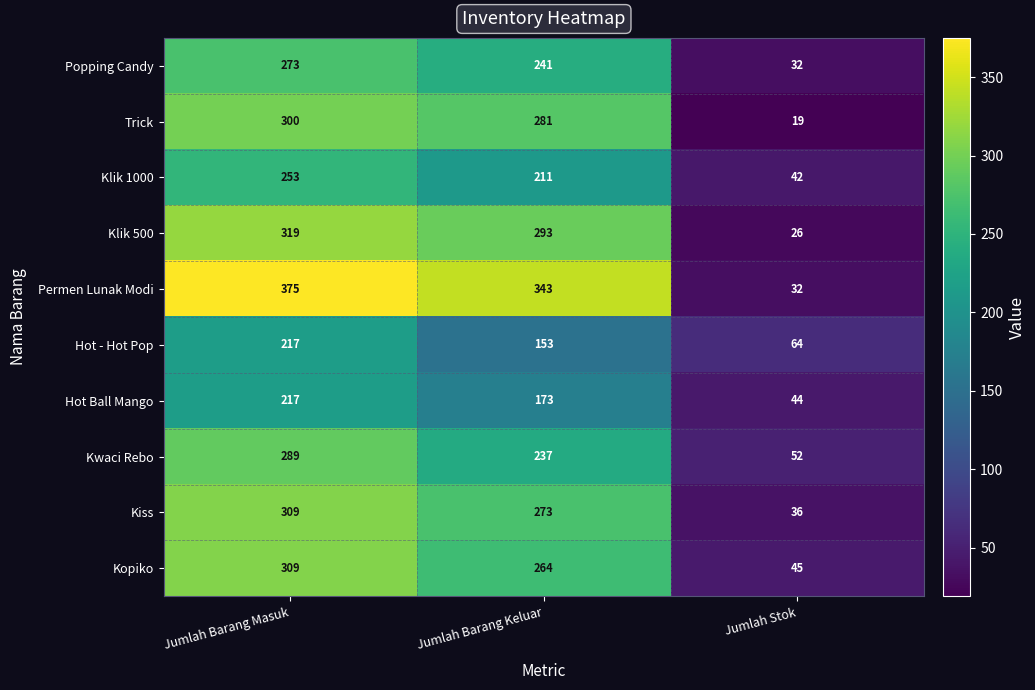

What is the greatest value displayed?

375